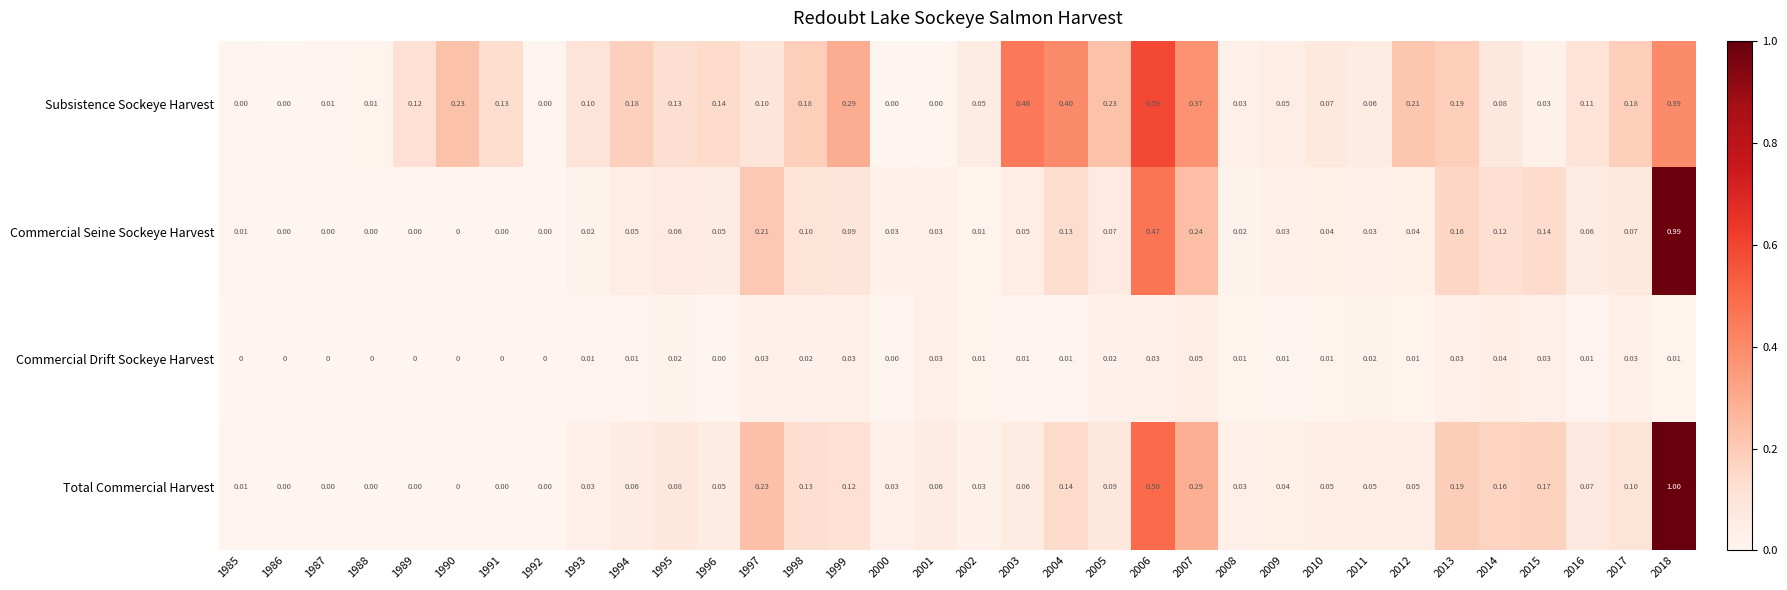

Is the value of Commercial Seine Sockeye Harvest at 2003 greater than the value of Subsistence Sockeye Harvest at 2011?

No